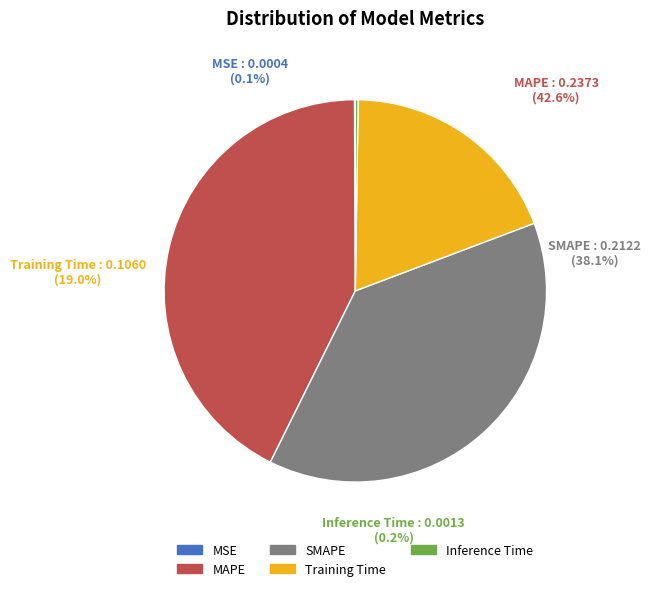

Combined, do MSE and MAPE account for over 50%?

No